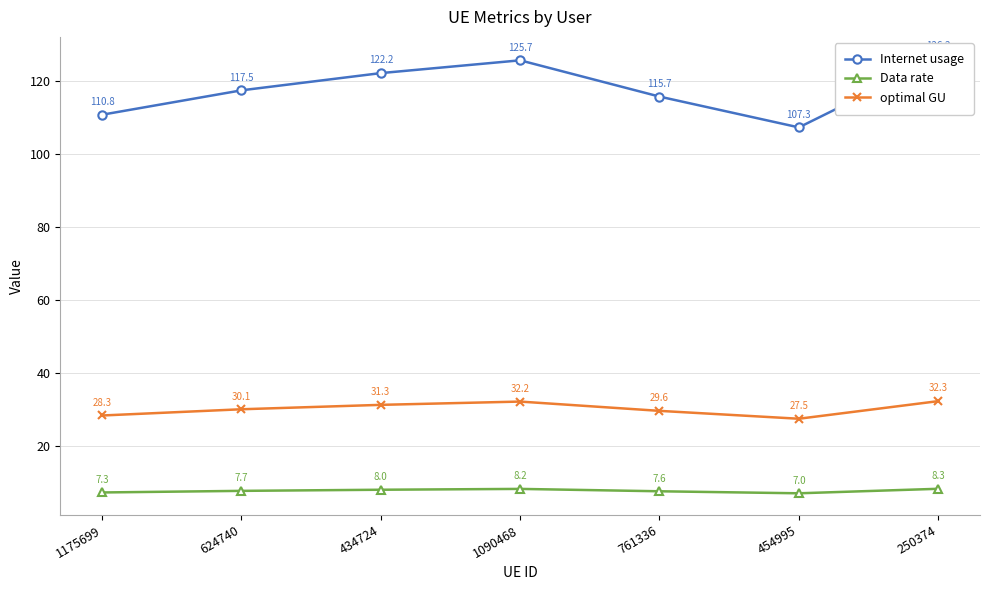

What is the value of the optimal GU point at the 5th from the left?

29.6